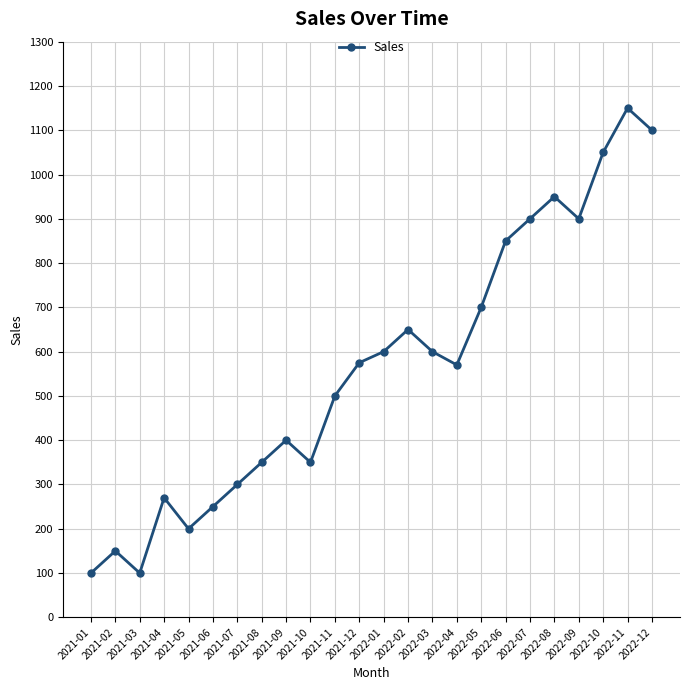

What is the greatest value displayed?

1150